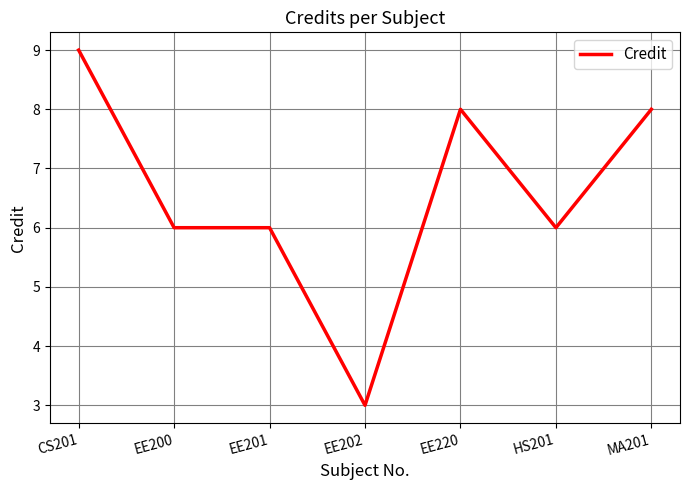

What is the sum of the values at EE200 and CS201?

15